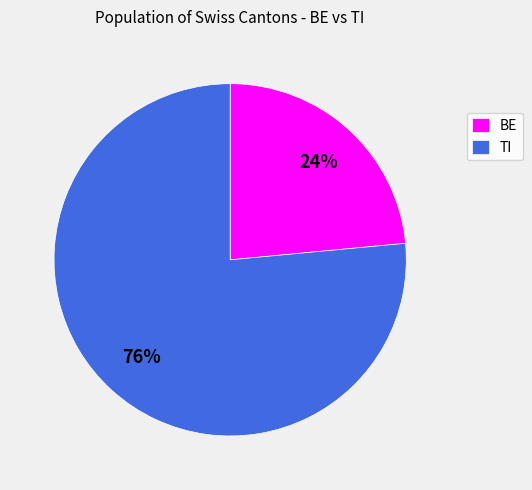

To the nearest percent, what percentage of the pie is TI?

76%